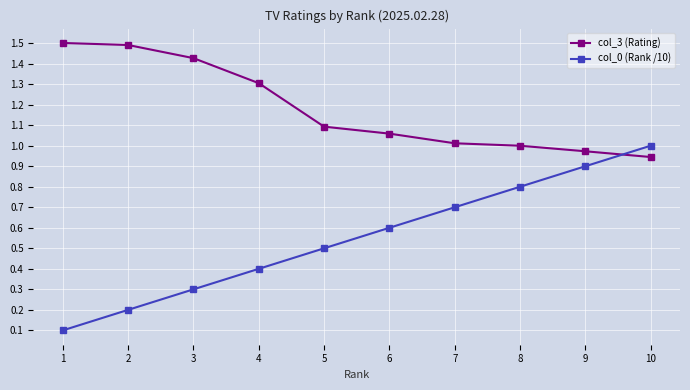

How many times do col_0 (Rank /10) and col_3 (Rating) cross each other?

1